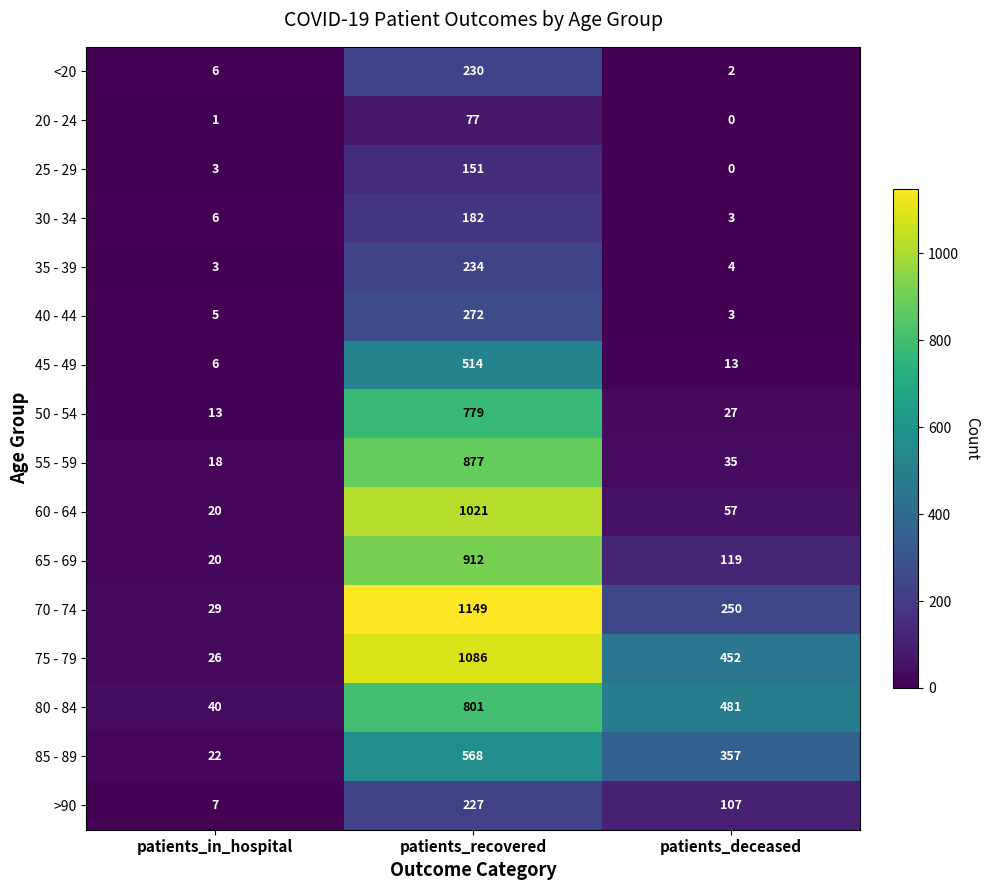

At which label is 25 - 29 closest to 75?

patients_in_hospital